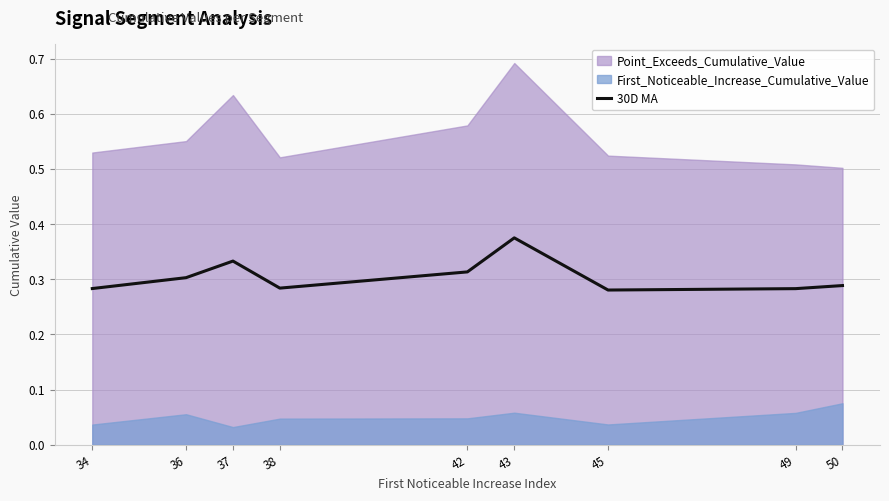

How many data points does each series have?

9